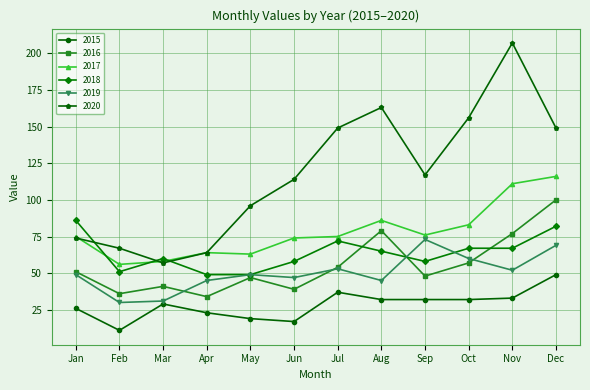

Is the value of 2019 at Sep greater than the value of 2015 at Jan?

Yes